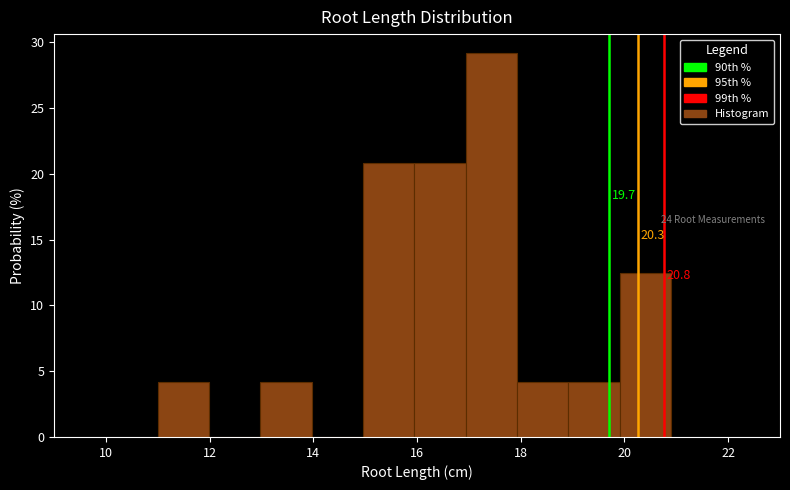

Over which range of the x-axis is the bar tallest?

17 to 18